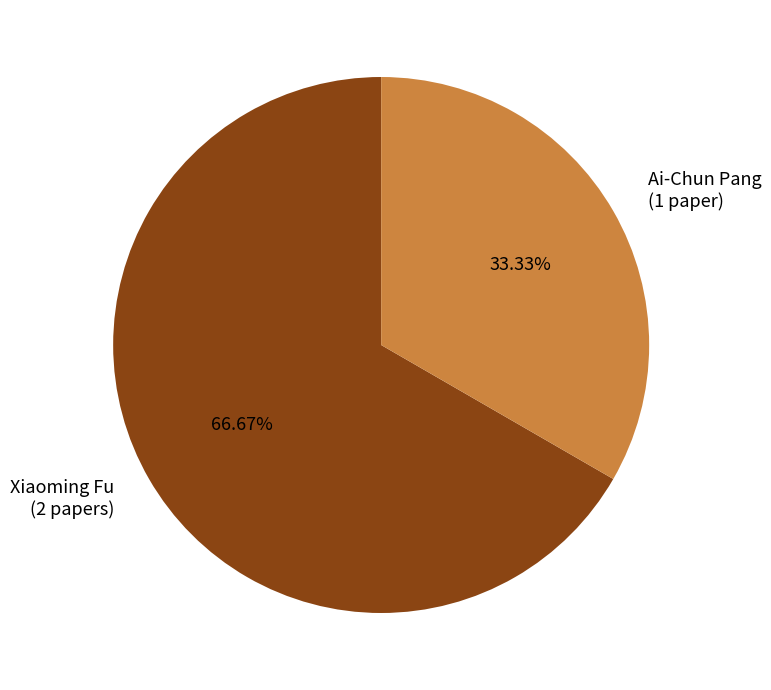

What is the total percentage of Xiaoming Fu and Ai-Chun Pang?

100.0%